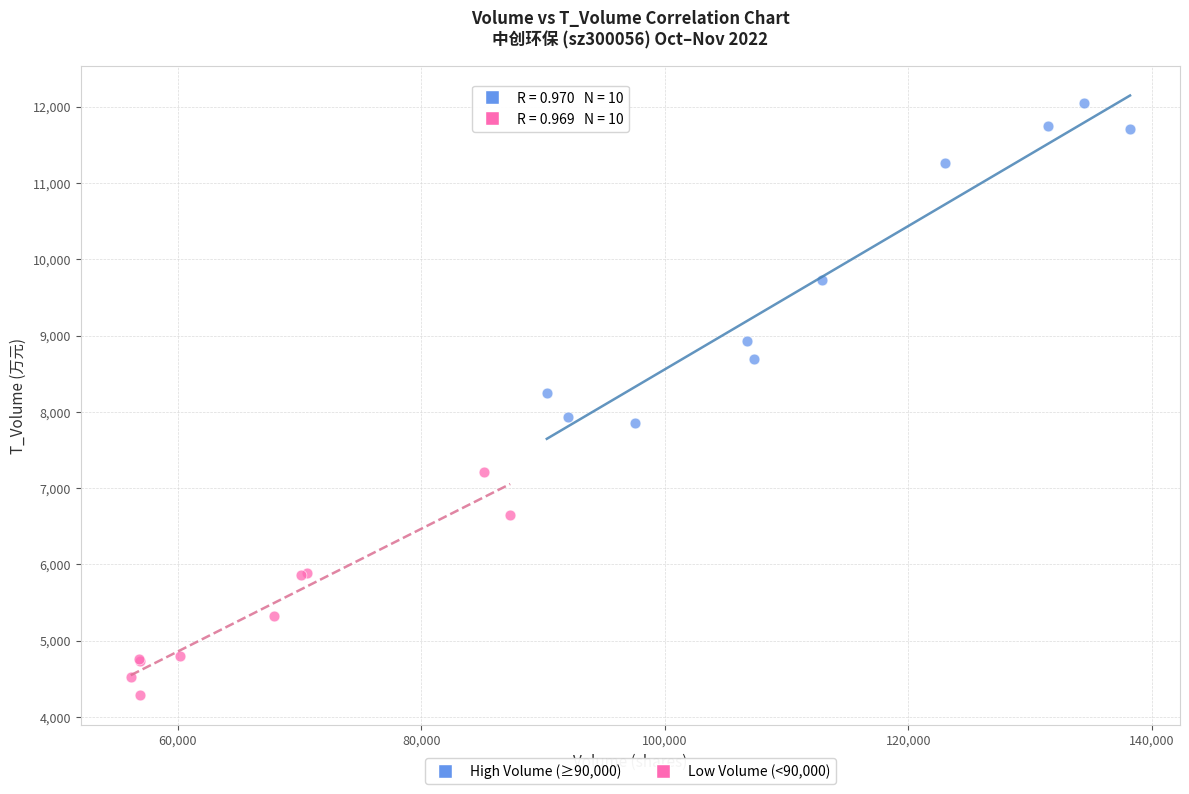

Which series reaches the maximum Y coordinate?

High Volume (≥90,000)